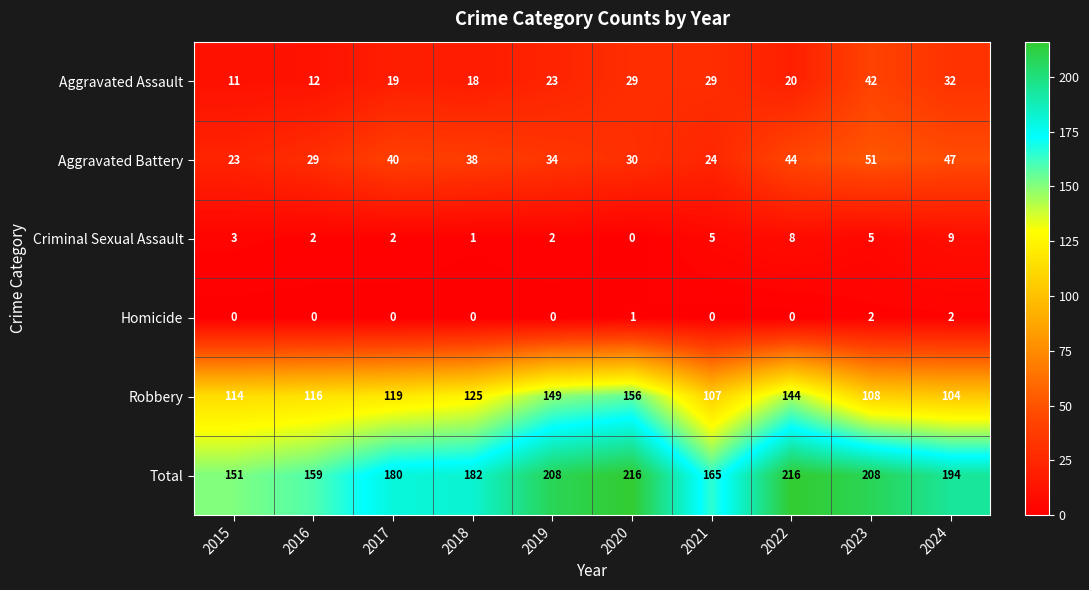

Rank the series at 2021 from highest to lowest value.

Total, Robbery, Aggravated Assault, Aggravated Battery, Criminal Sexual Assault, Homicide